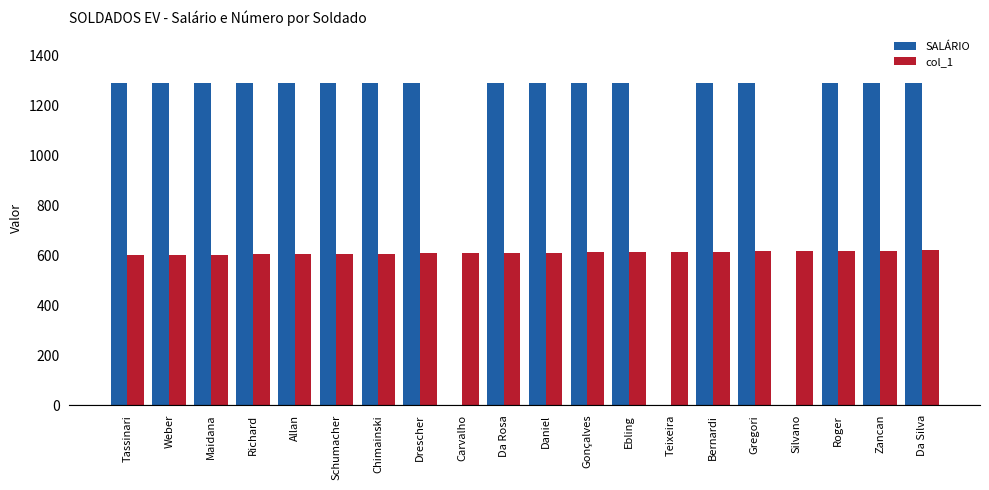

Is the value of col_1 at Zancan greater than the value of SALÁRIO at Maidana?

No